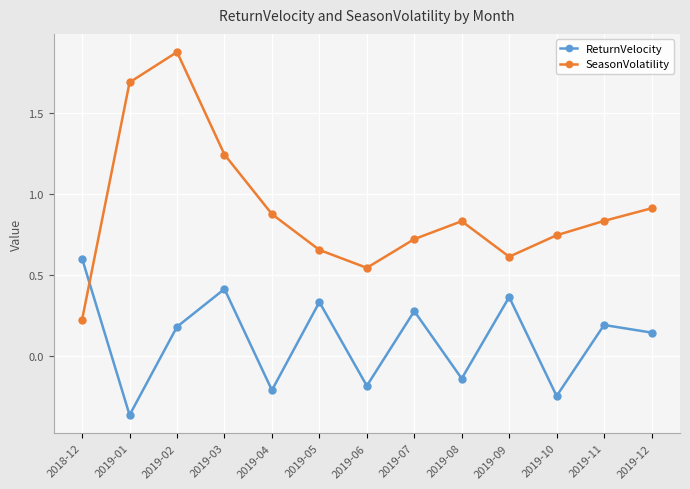

What is the greatest value displayed?

1.9